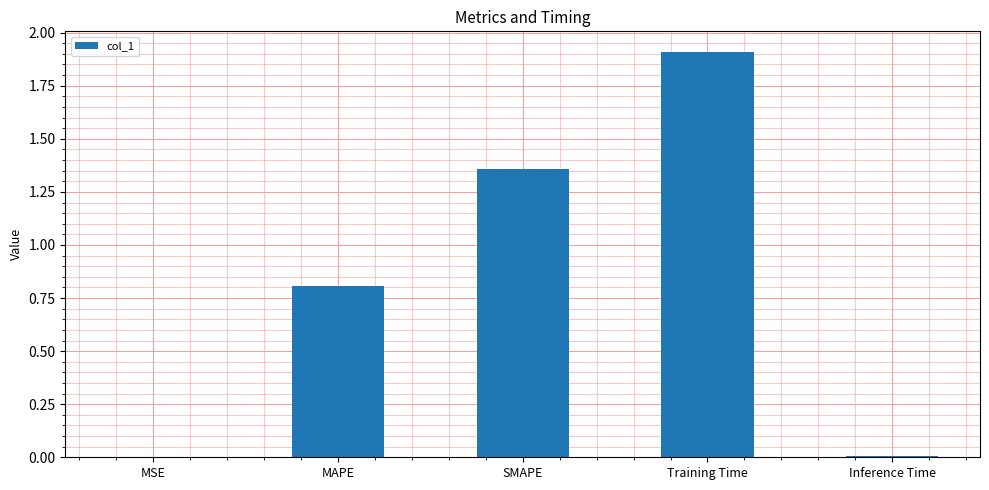

At which category does the chart reach its peak across all series?

Training Time